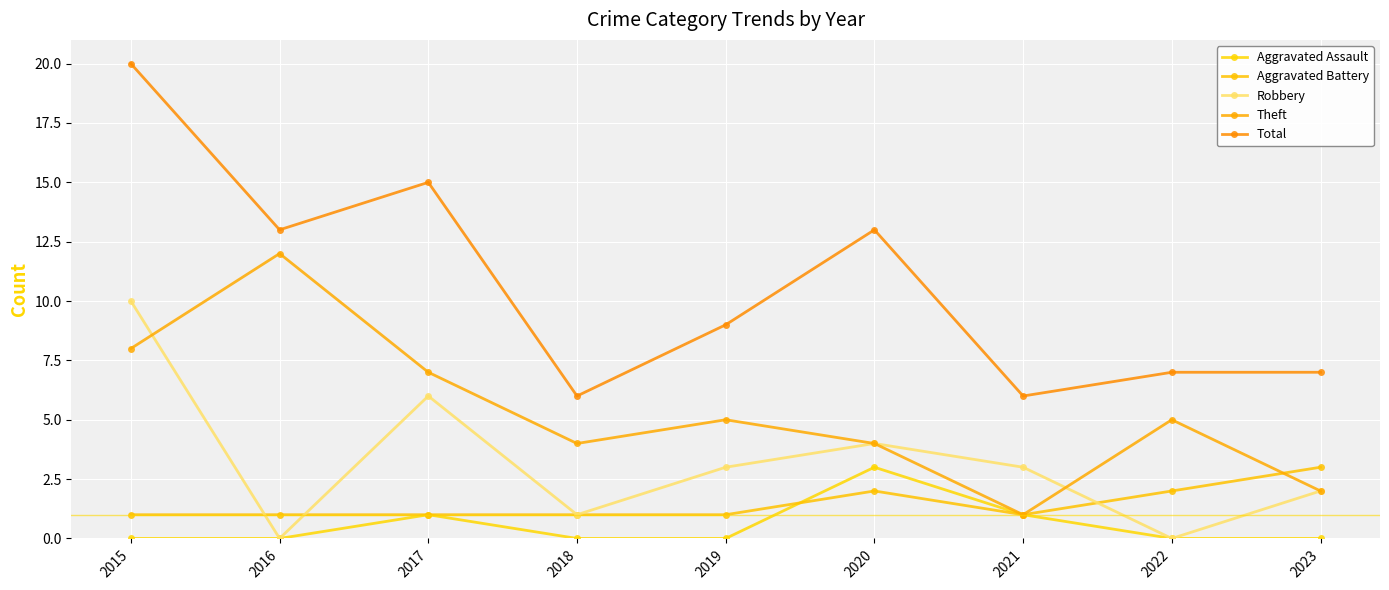

Rank the series at 2023 from highest to lowest value.

Total, Aggravated Battery, Robbery, Theft, Aggravated Assault